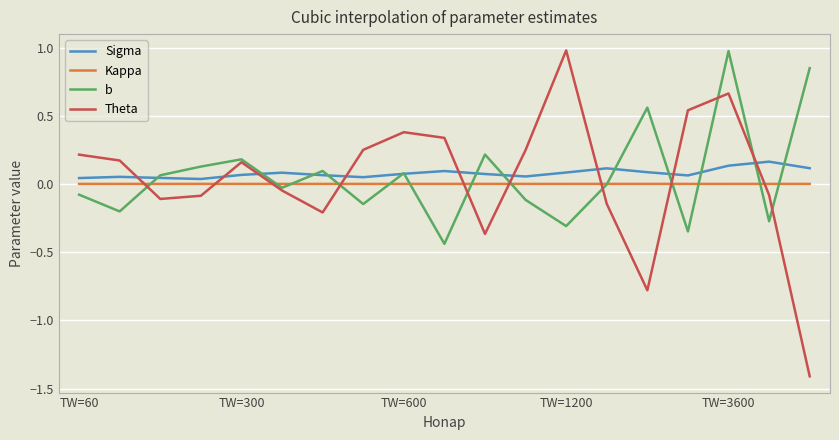

Which series has the widest spread of values?

Theta